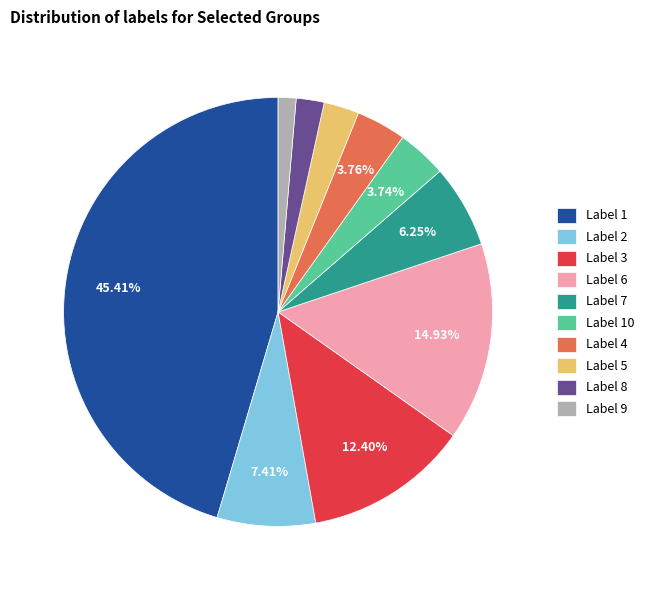

Does any single category account for the majority?

No